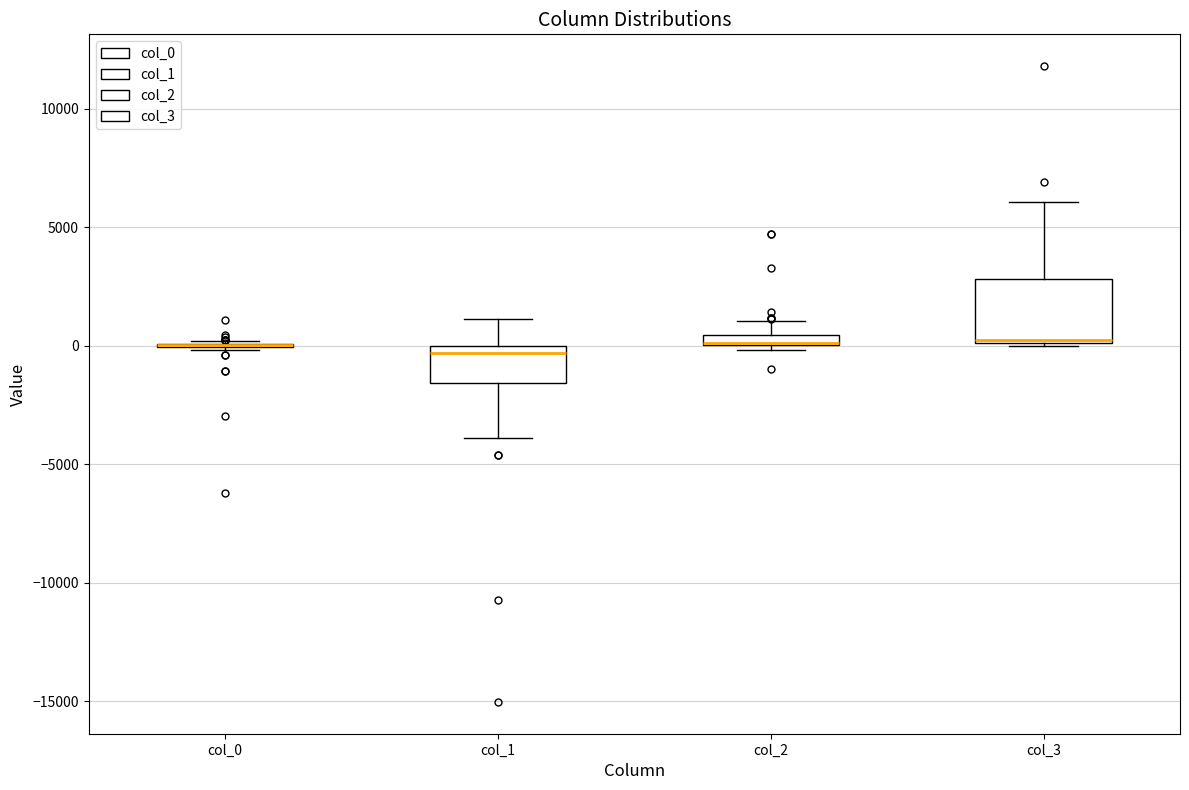

Which box is the tallest, from its lower edge to its upper edge?

col_3